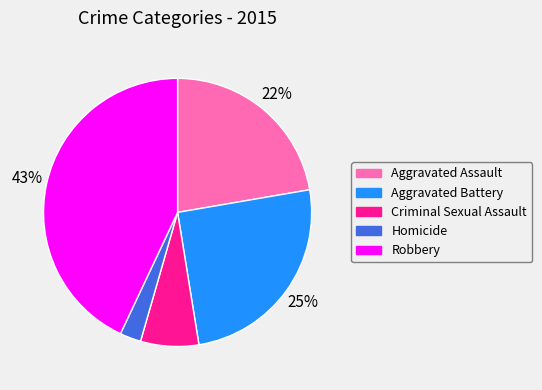

To the nearest percent, what is the combined percentage of Homicide and Criminal Sexual Assault?

10%